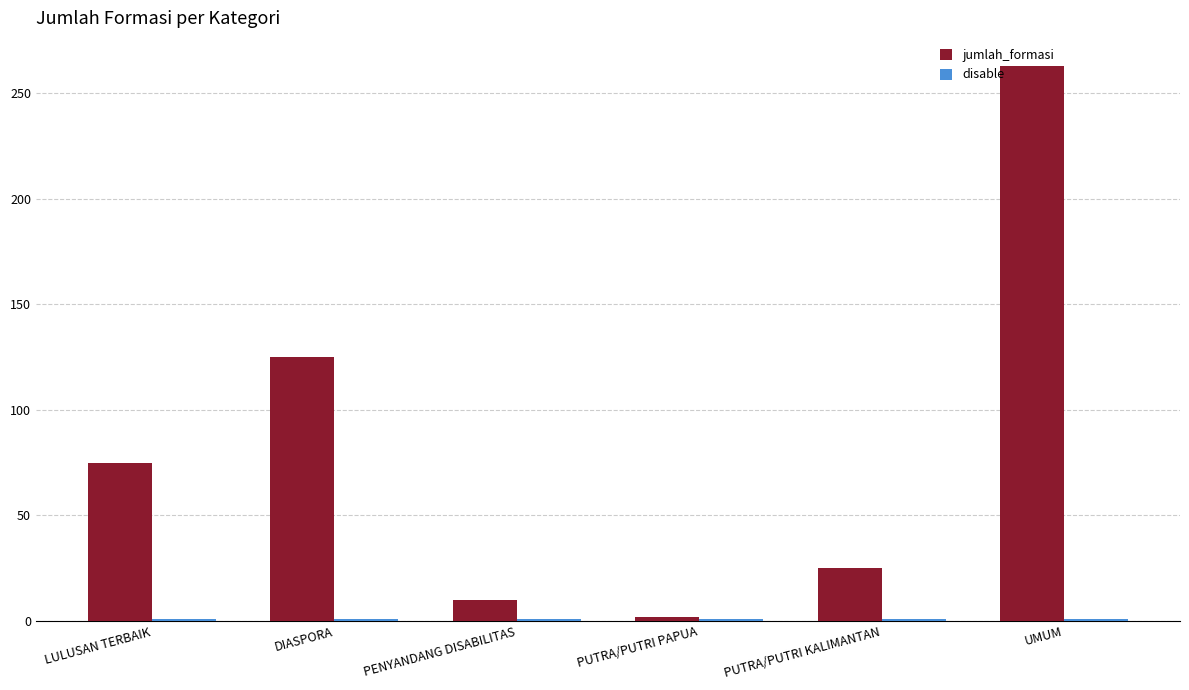

Count the number of categories in the chart.

6